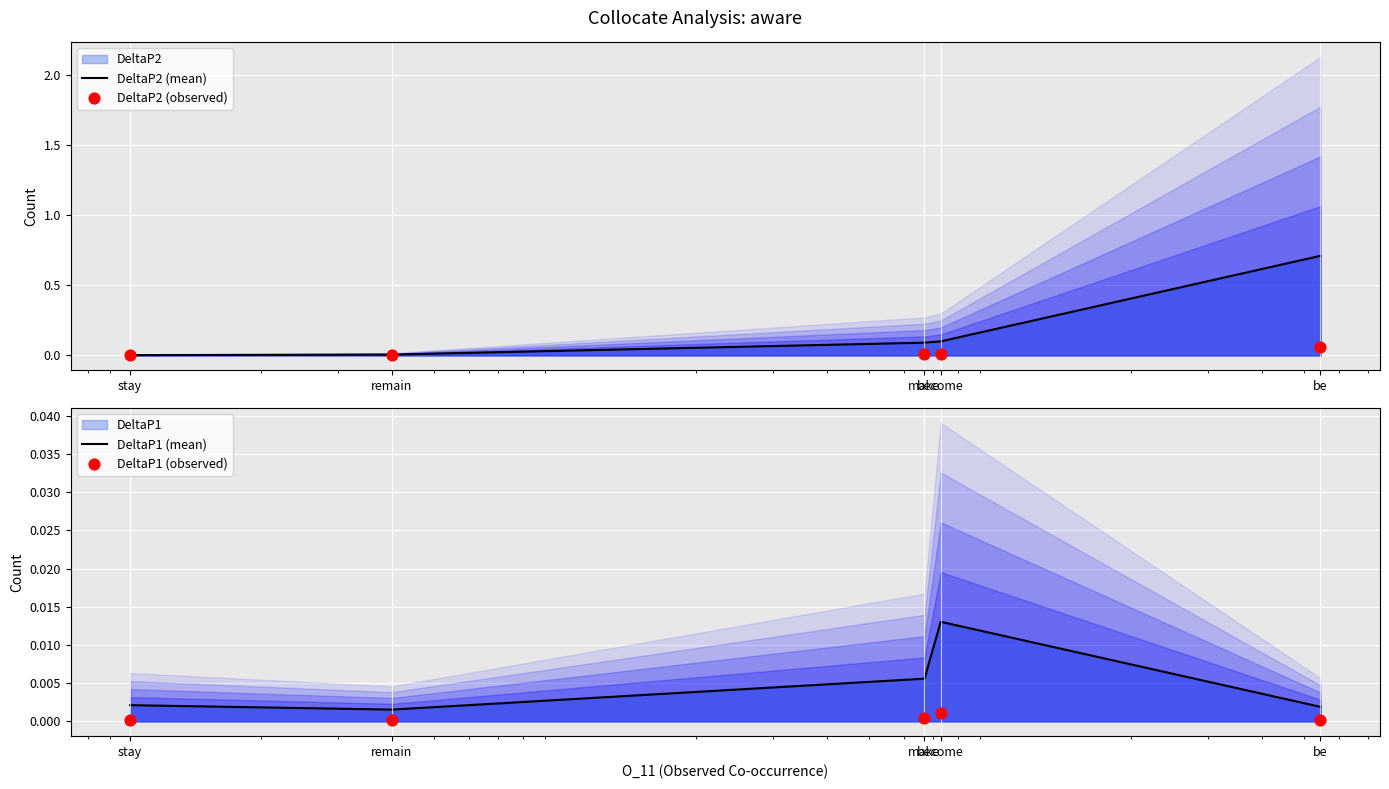

At how many categories does at least one series exceed 0?

5